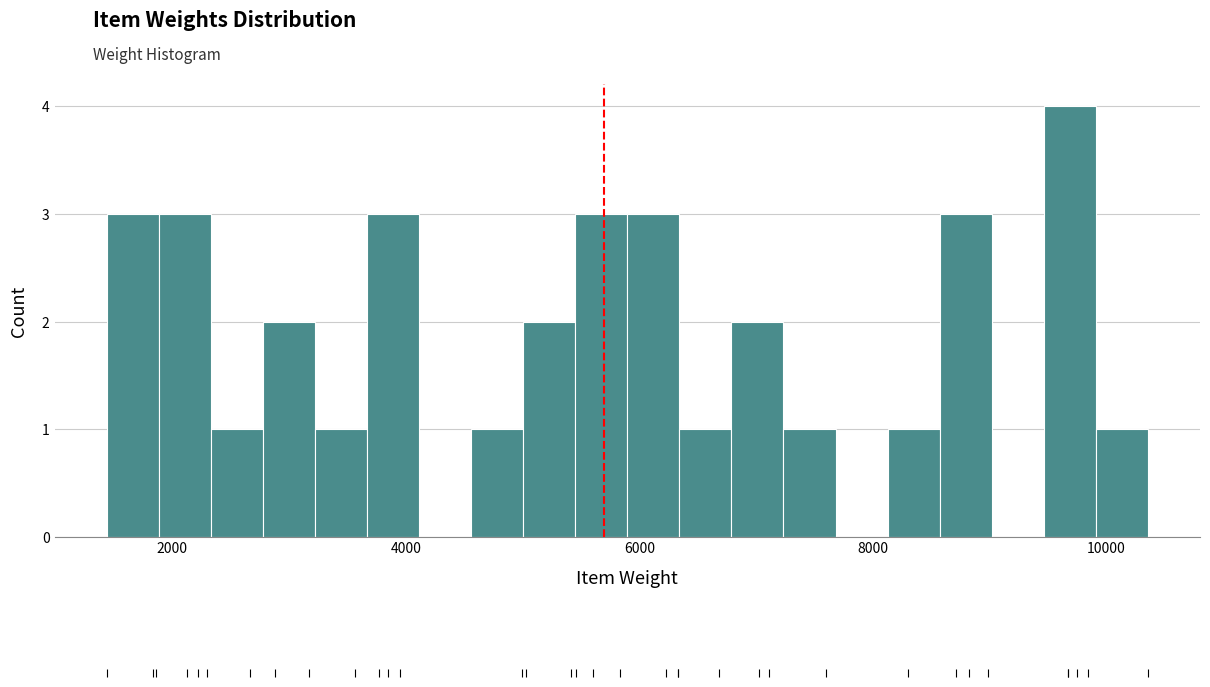

Read against the x-axis, roughly where is the centre of the tallest bar?

9600